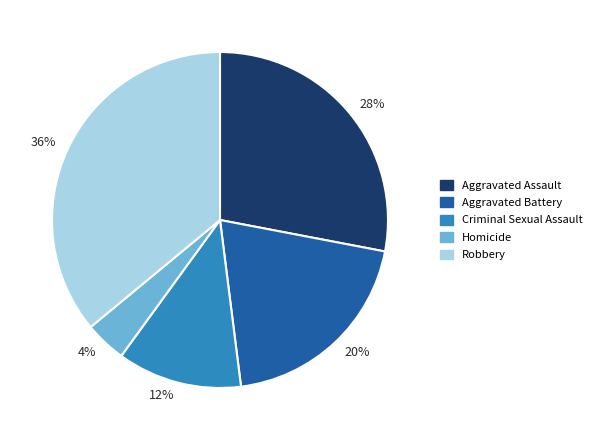

To the nearest percent, what percentage of the pie is Criminal Sexual Assault?

12%